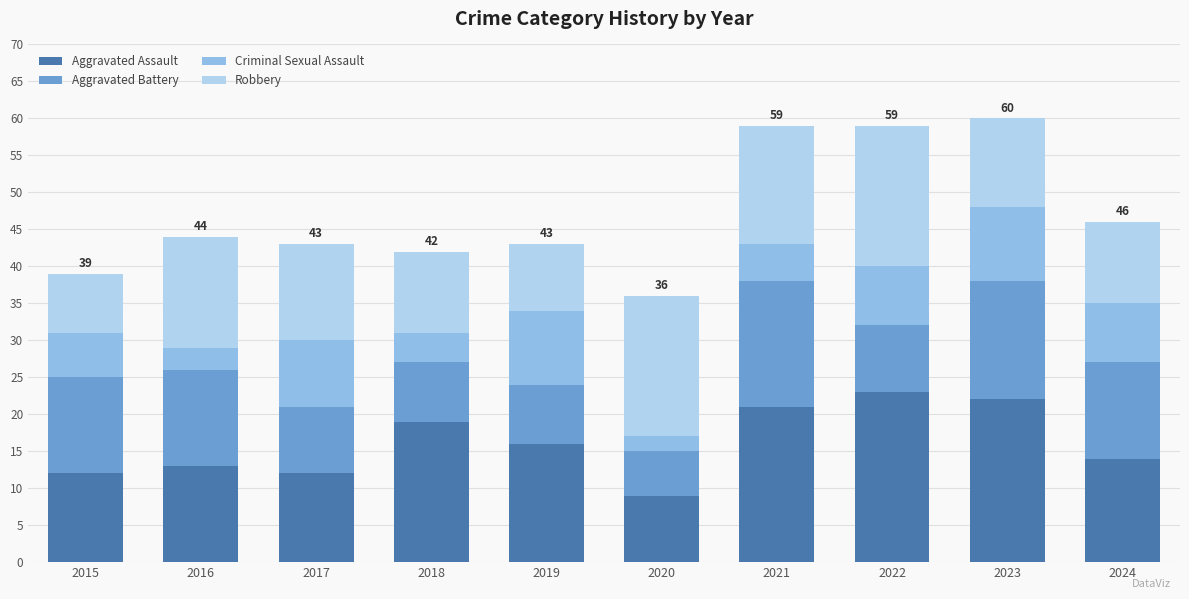

How many series are shown in this chart?

4